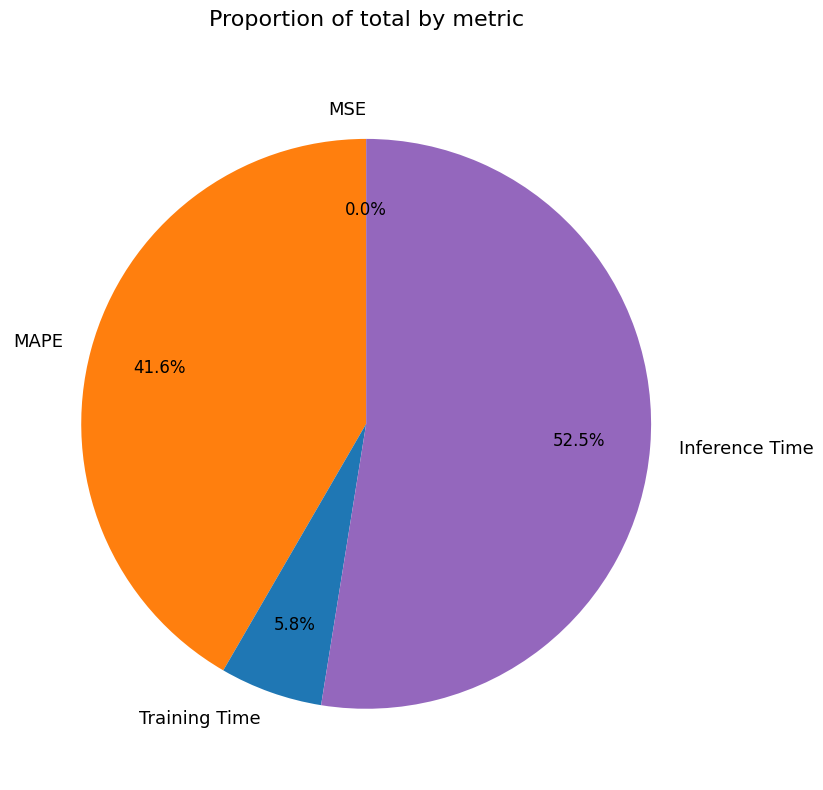

Which category has the biggest portion of the pie?

Inference Time